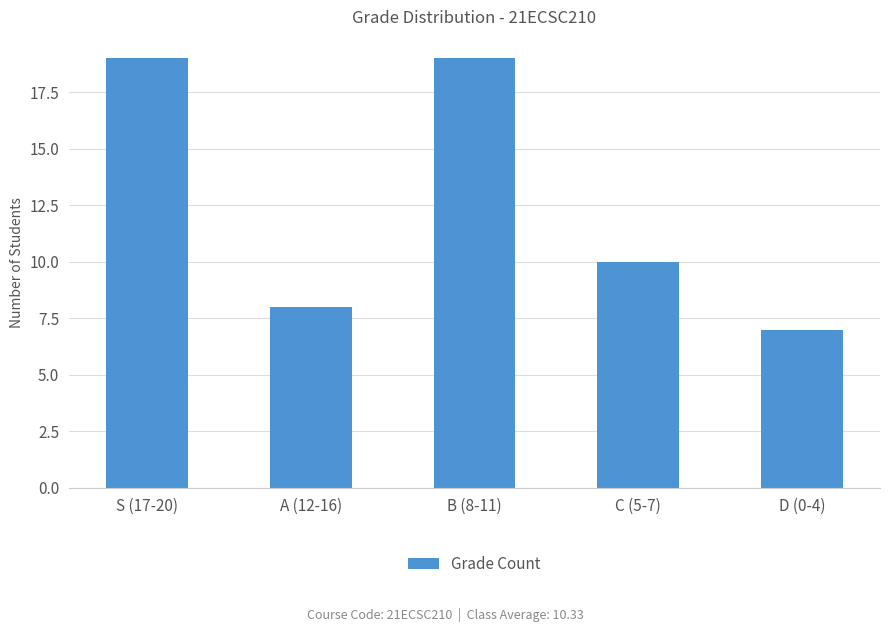

What is the value of the 5th bar from the left?

7